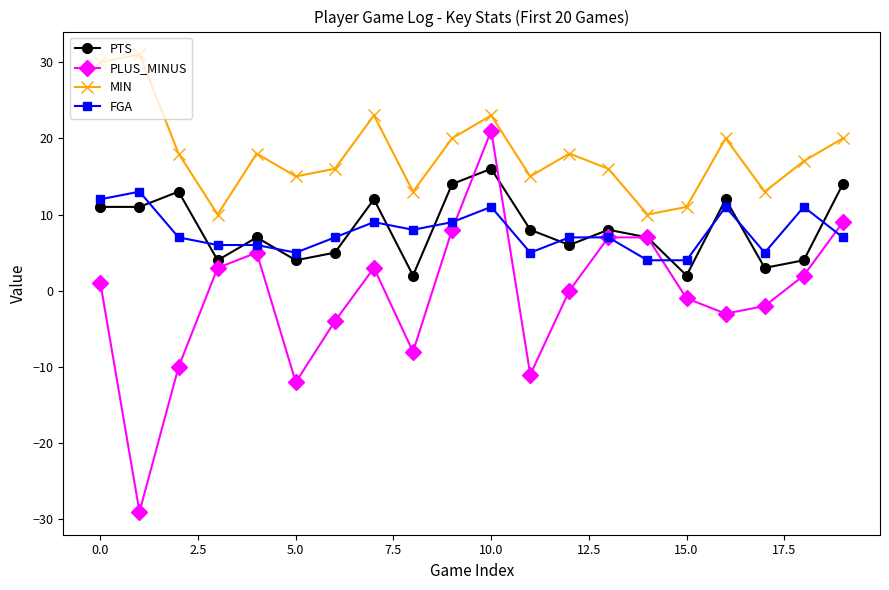

Reading left to right, transcribe all the data shown in this chart.

PTS: 11	11	13	4	7	4	5	12	2	14	16	8	6	8	7	2	12	3	4	14
PLUS_MINUS: 1	-29	-10	3	5	-12	-4	3	-8	8	21	-11	0	7	7	-1	-3	-2	2	9
MIN: 30	31	18	10	18	15	16	23	13	20	23	15	18	16	10	11	20	13	17	20
FGA: 12	13	7	6	6	5	7	9	8	9	11	5	7	7	4	4	11	5	11	7